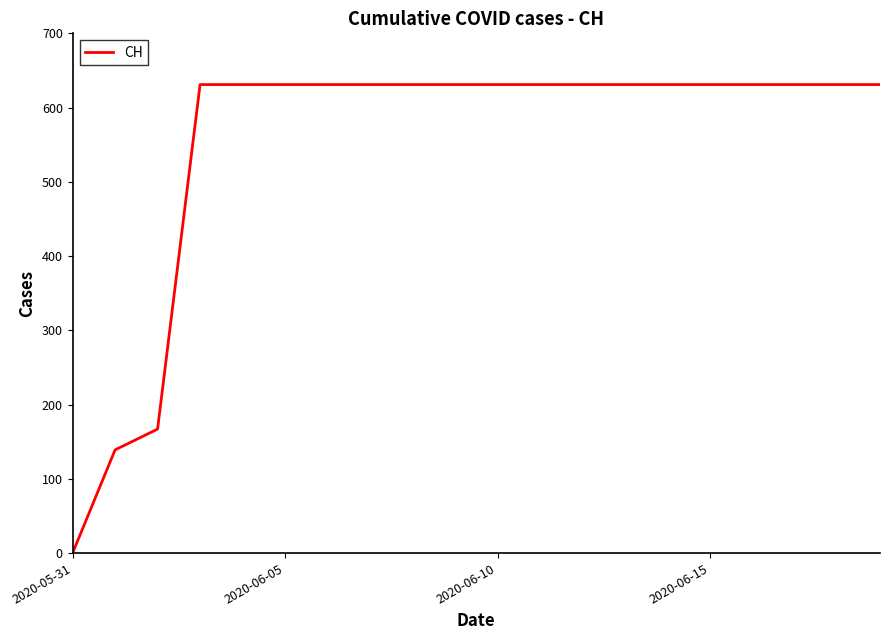

What is the maximum value shown in the chart?

631